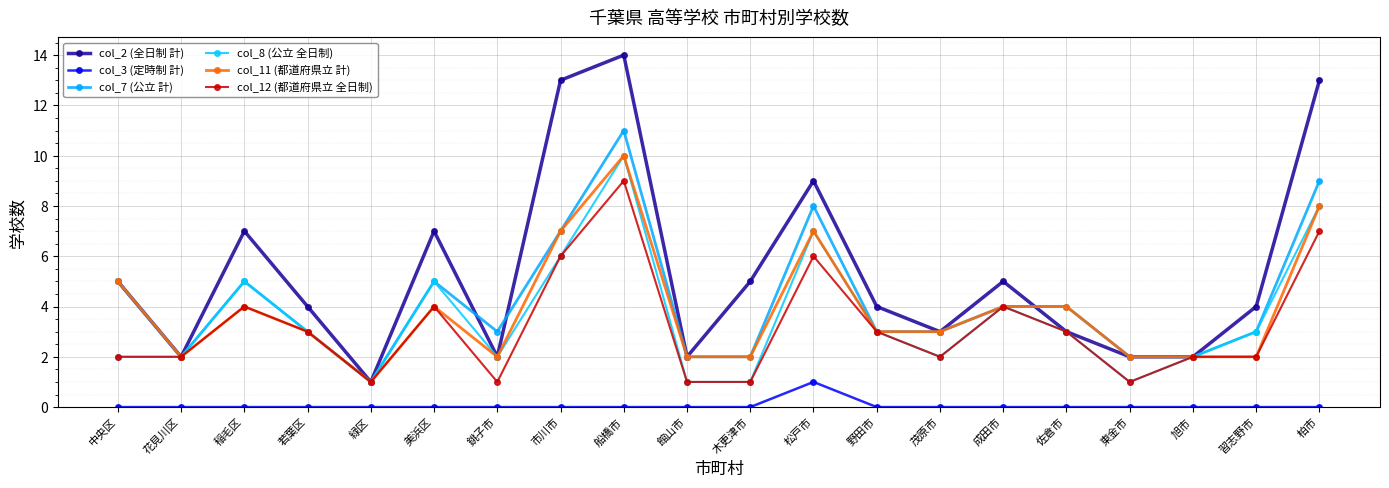

Which label corresponds to the largest value in the chart?

船橋市